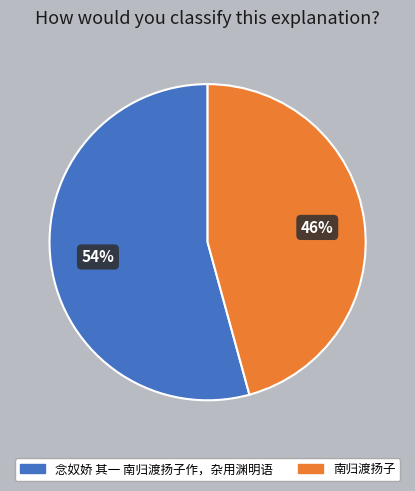

Combined, do 念奴娇 其一 南归渡扬子作，杂用渊明语 and 南归渡扬子 account for over 50%?

Yes